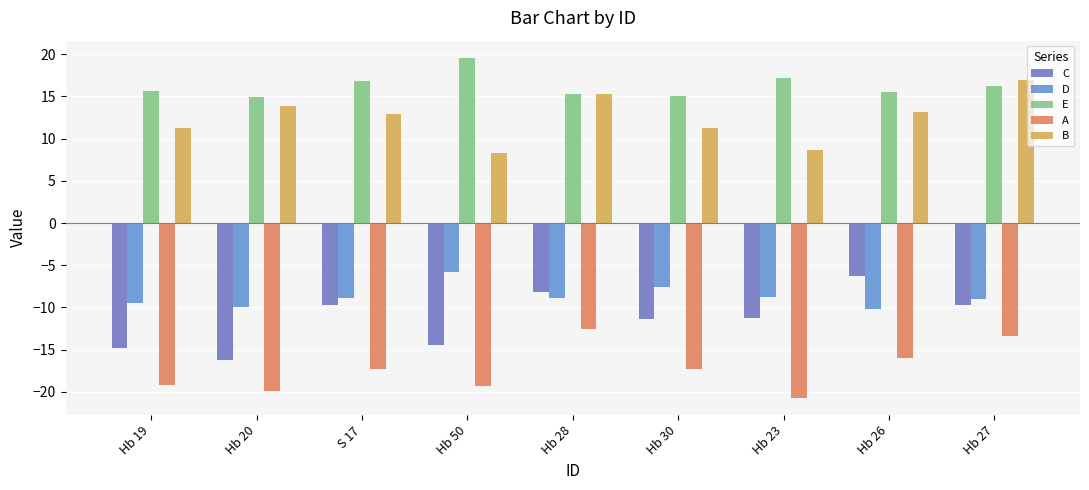

What is the label of the 4th bar from the right?

Hb 30